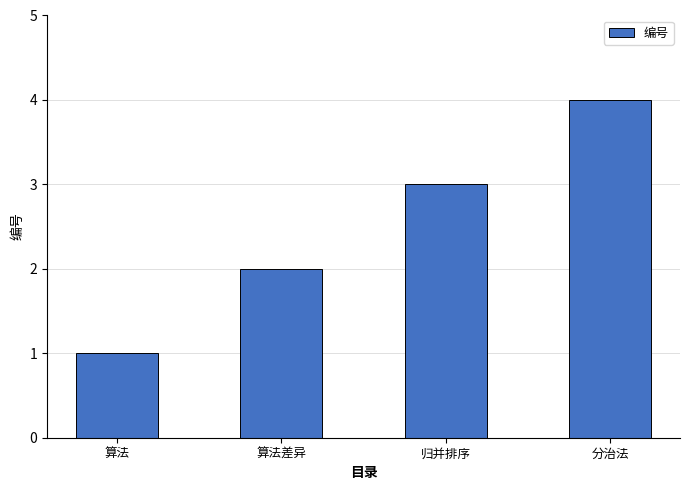

Reading right to left, extract all data points from this chart.

4	3	2	1